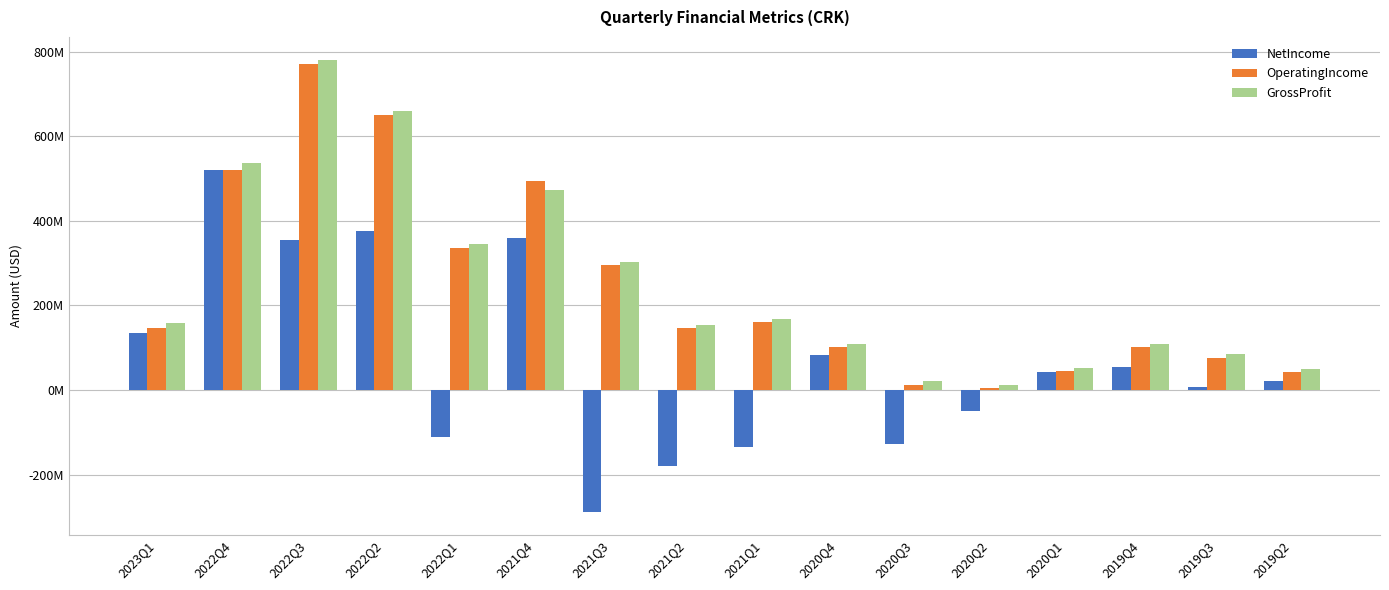

Between 2021Q4 and 2020Q3, which is larger?

2021Q4